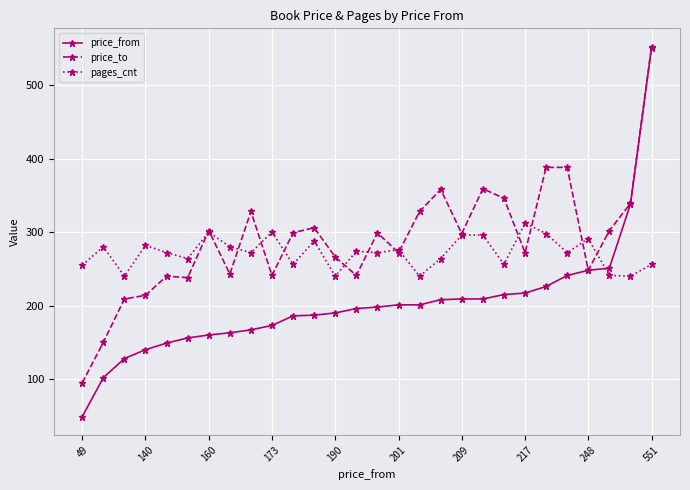

What is the value of the price_to point at the 22nd from the left?

272